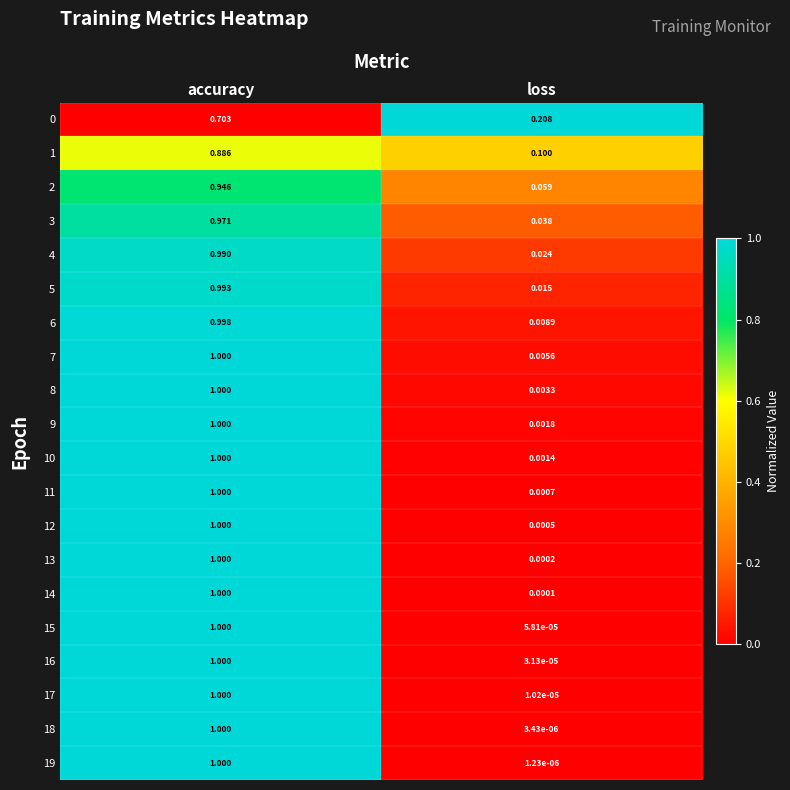

At which category does the chart reach its minimum across all series?

loss